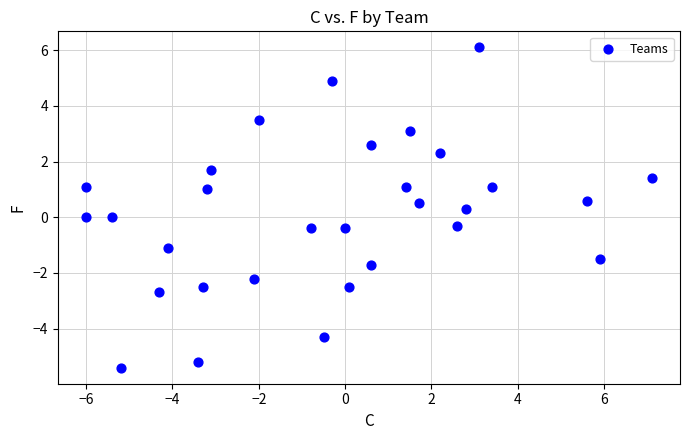

What is the range of Y values (max minus min)?

11.5